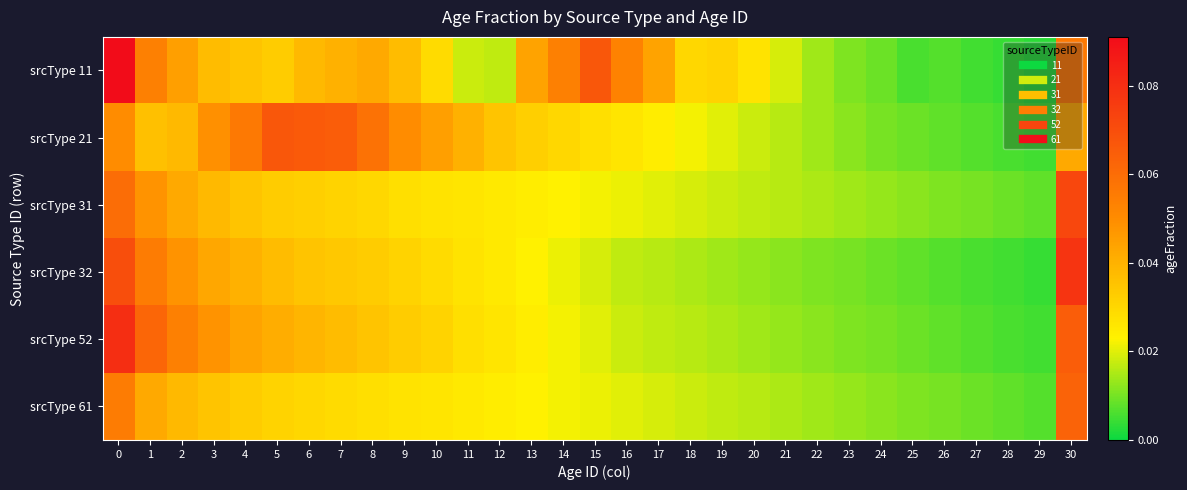

At how many categories does at least one series exceed 0?

31